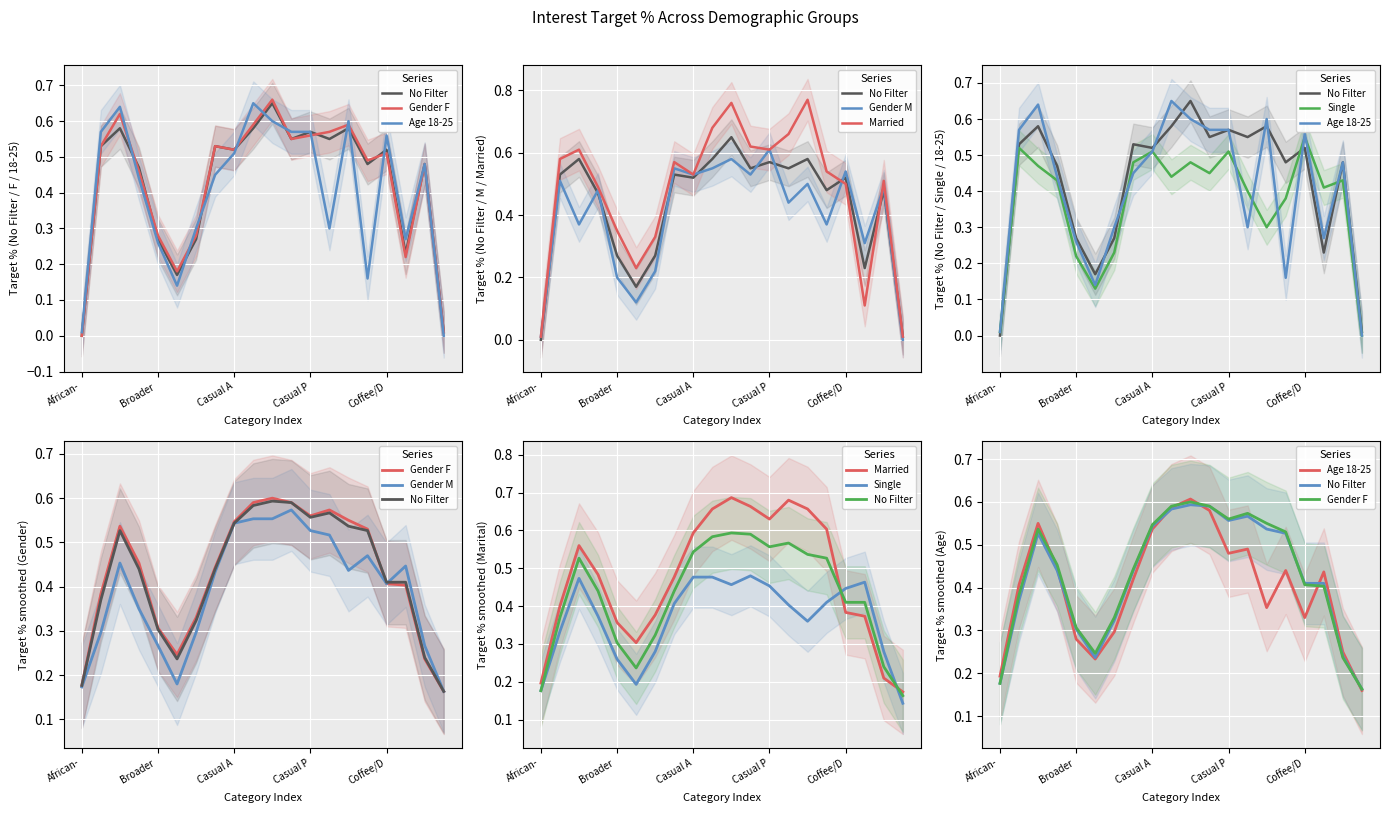

Where do Single and No Filter first cross each other?

15 and 16